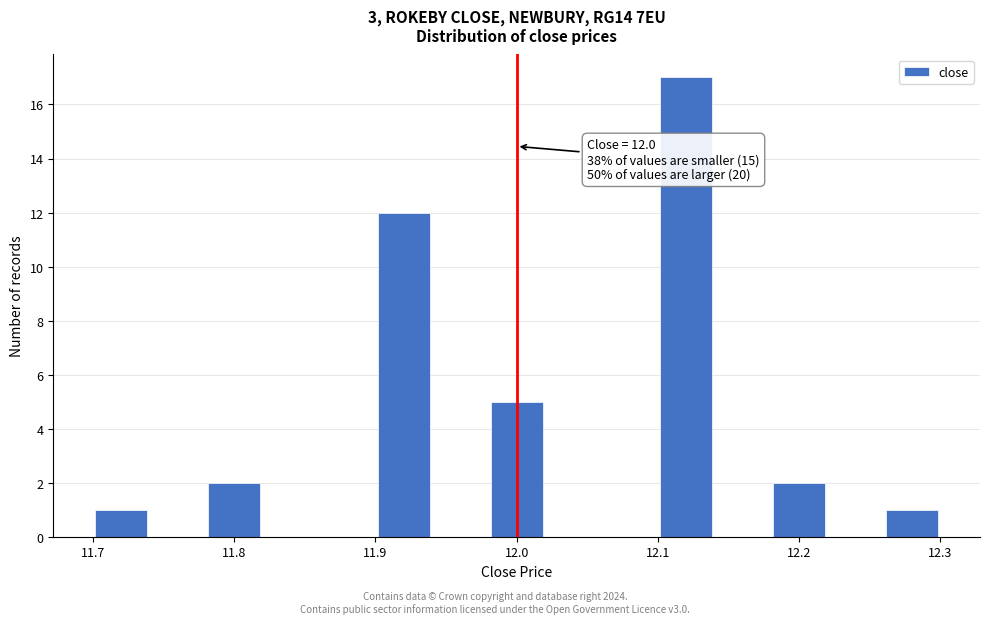

Which range on the x-axis has the tallest bar?

12.10 to 12.14